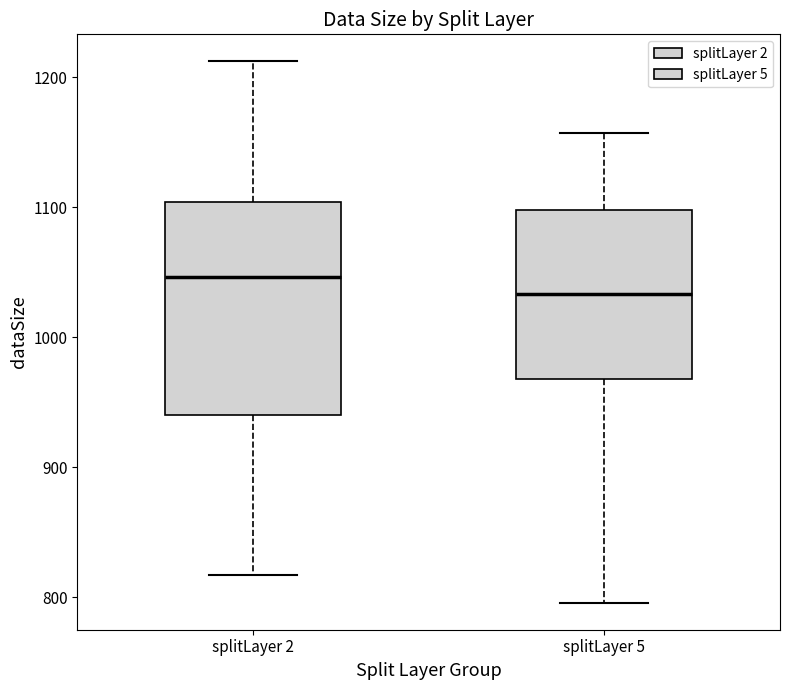

Reading left to right, transcribe this box plot: for each box, give where its median line is, the range the box spans, and where its two whiskers end, as read against the y-axis. The values are not printed on the chart, so give them approximately, as read against the axis.

splitLayer 2: median 1050, box 940 to 1100, whiskers 820 to 1210
splitLayer 5: median 1030, box 970 to 1100, whiskers 800 to 1160